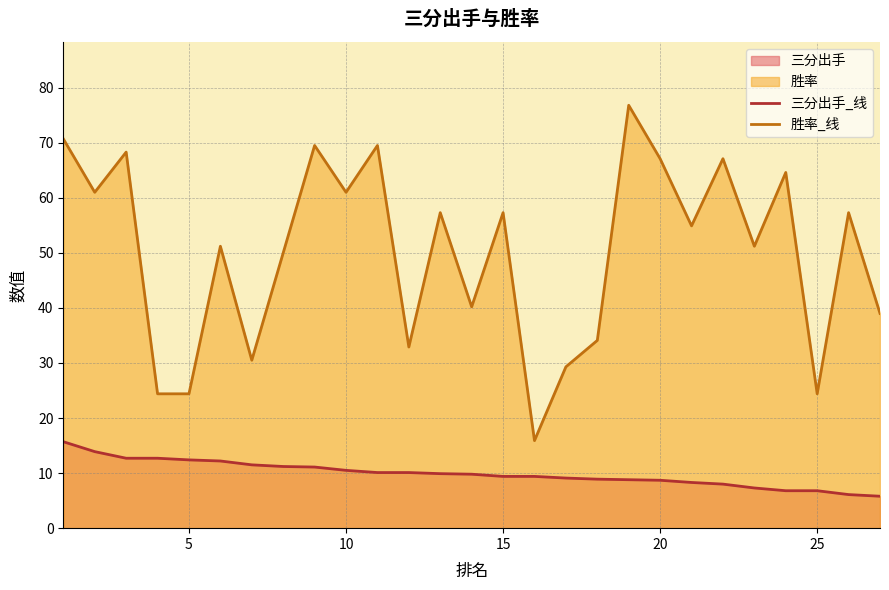

Reading right to left, what are all the values shown in this chart?

三分出手_线: 5.8	6.1	6.8	6.8	7.3	8.0	8.3	8.7	8.8	8.9	9.1	9.4	9.4	9.8	9.9	10.1	10.1	10.5	11.1	11.2	11.5	12.2	12.4	12.7	12.7	13.9	15.7
胜率_线: 39.0	57.3	24.4	64.6	51.2	67.1	54.9	67.1	76.8	34.1	29.3	15.9	57.3	40.2	57.3	32.9	69.5	61.0	69.5	50.0	30.5	51.2	24.4	24.4	68.3	61.0	70.7